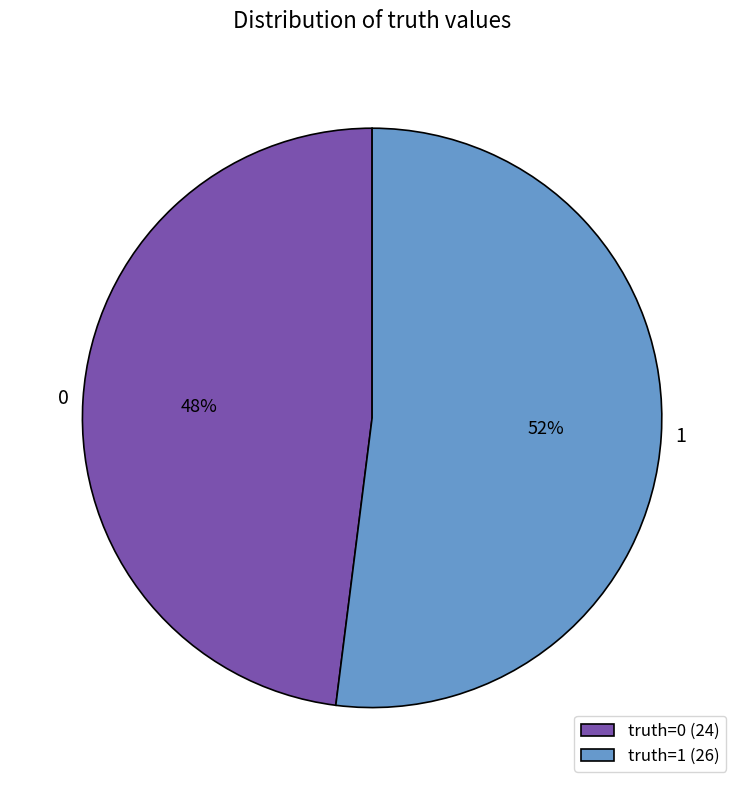

Is the sum of 1 and 0 greater than half?

Yes